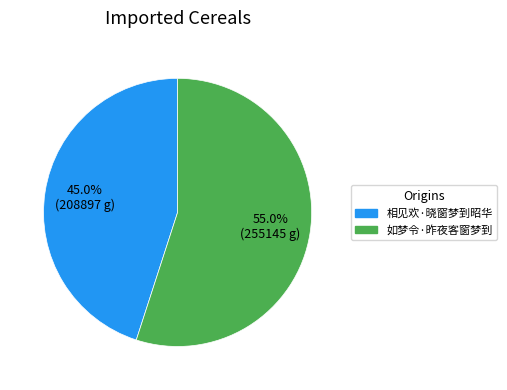

What is the ratio of the value at 如梦令·昨夜客窗梦到 to the value at 相见欢·晓窗梦到昭华?

1.2